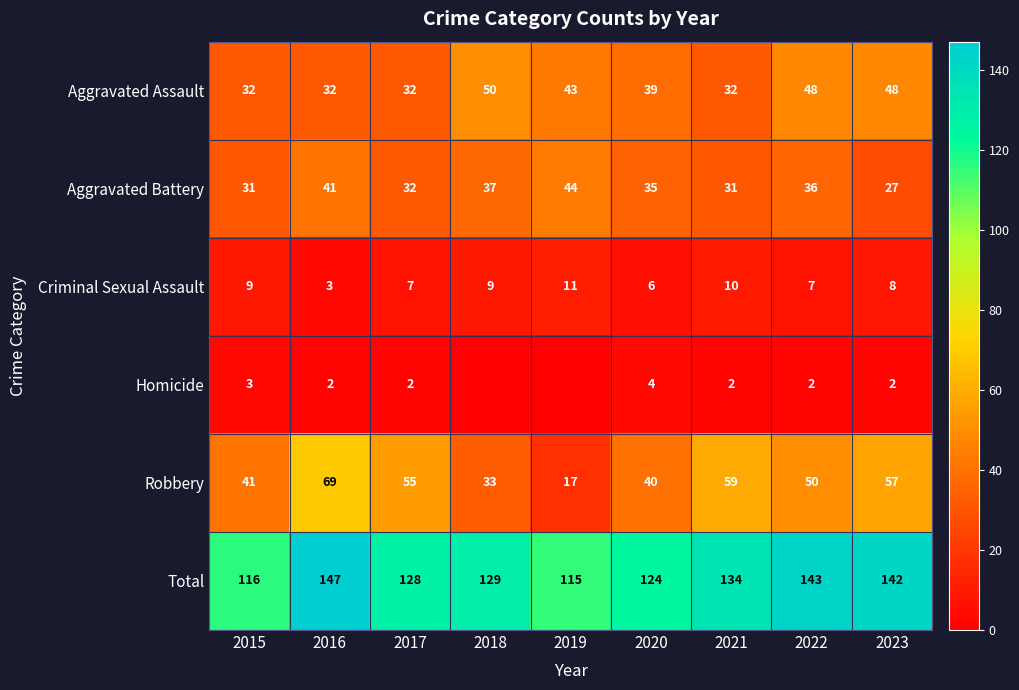

True or false: Aggravated Battery has a value of 32 at 2017.

True